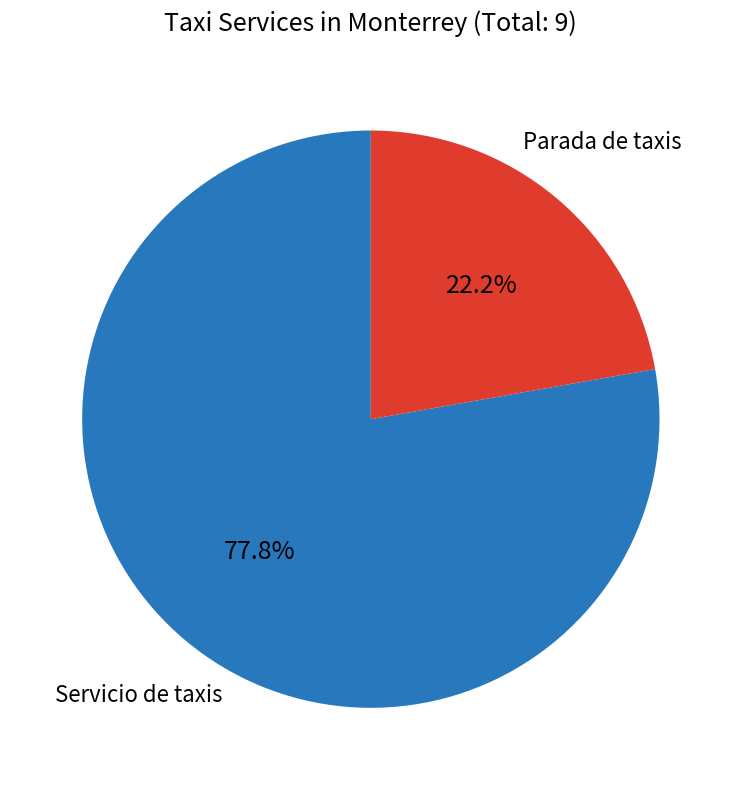

How many segments does this pie chart have?

2